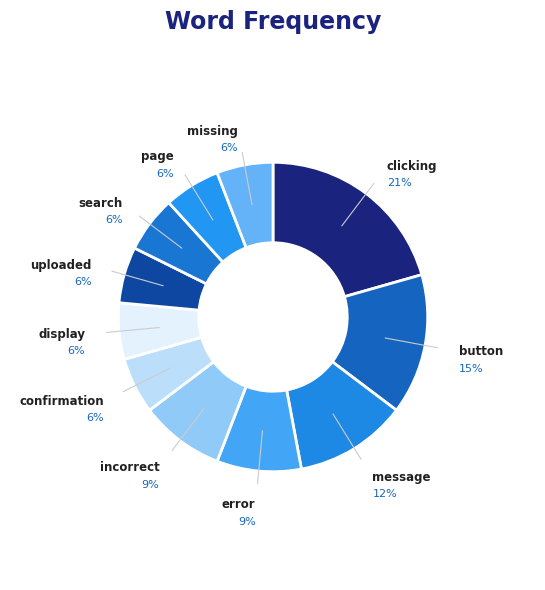

How many segments does this pie chart have?

11